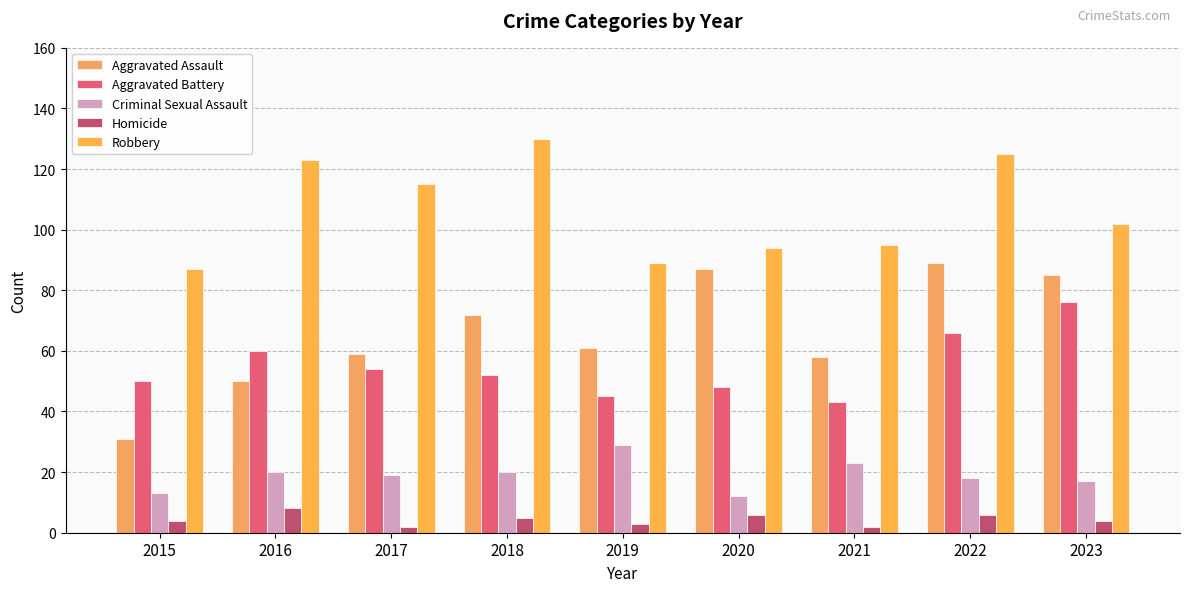

Reading left to right, what are all the values shown in this chart?

Aggravated Assault: 31	50	59	72	61	87	58	89	85
Aggravated Battery: 50	60	54	52	45	48	43	66	76
Criminal Sexual Assault: 13	20	19	20	29	12	23	18	17
Homicide: 4	8	2	5	3	6	2	6	4
Robbery: 87	123	115	130	89	94	95	125	102